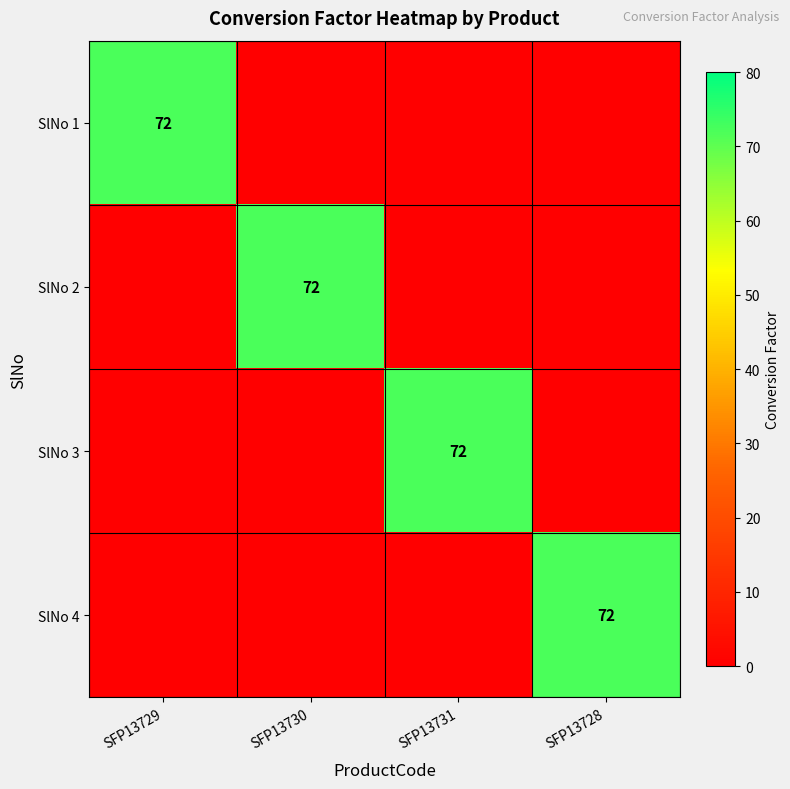

The value of SlNo 3 at SFP13731 is 72. True or false?

True